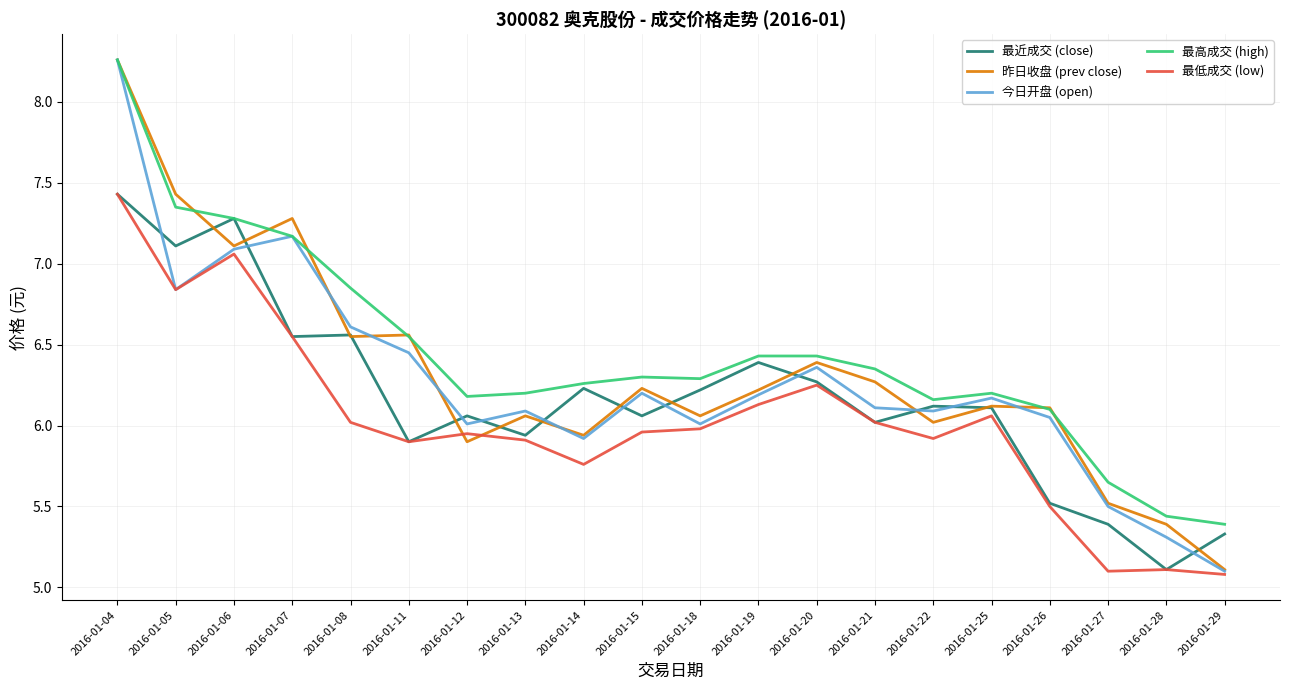

What is the total value across all series at 2016-01-14?

30.1